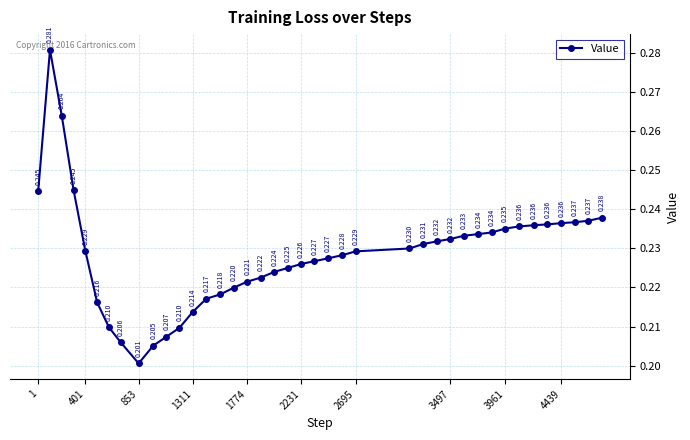

Is this an area chart (filled region under the line)?

No